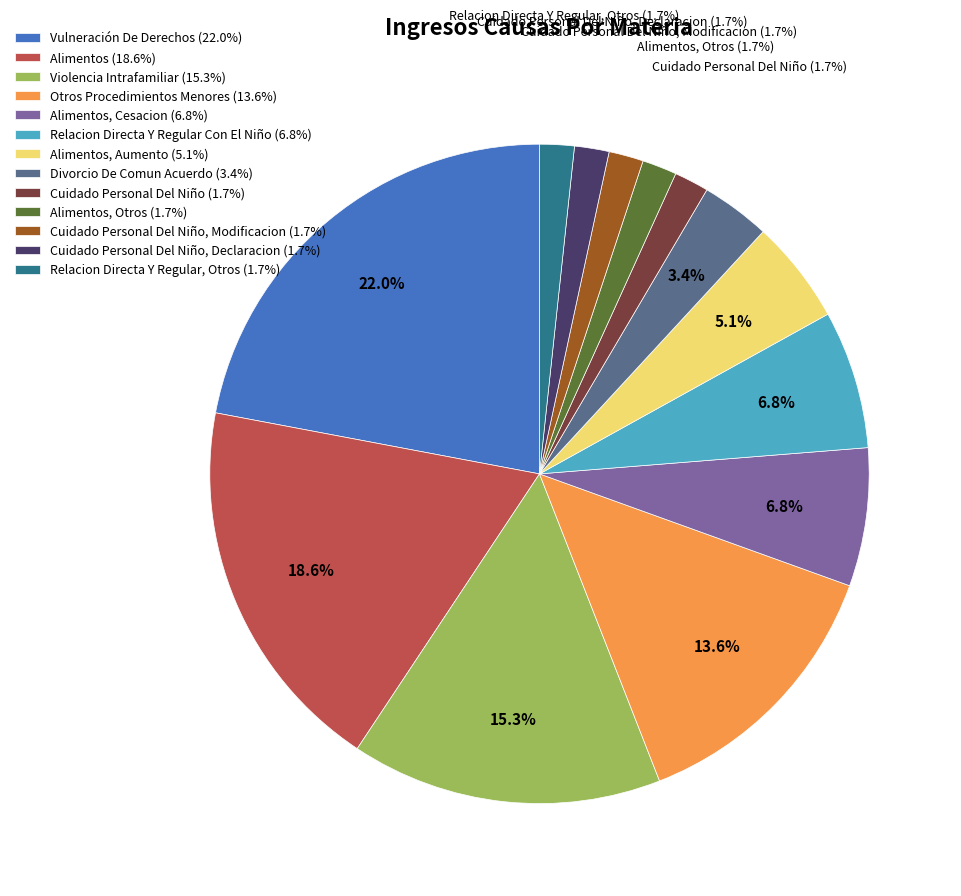

Count the number of slices in the pie.

13